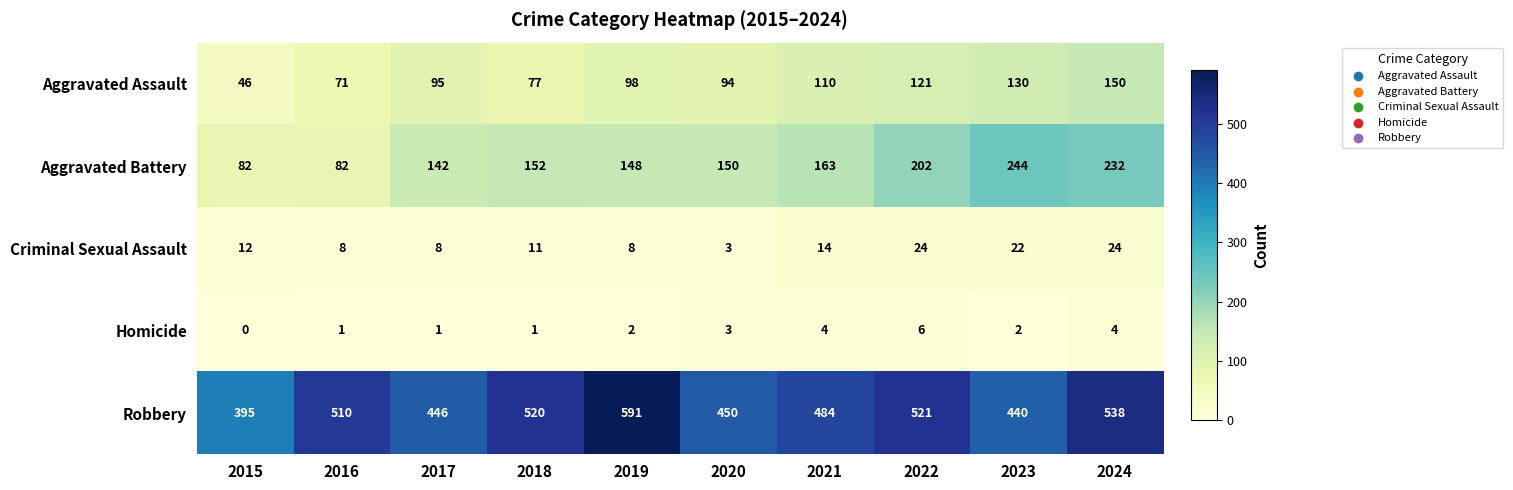

List the series in order of their peak value, highest first.

Robbery, Aggravated Battery, Aggravated Assault, Criminal Sexual Assault, Homicide